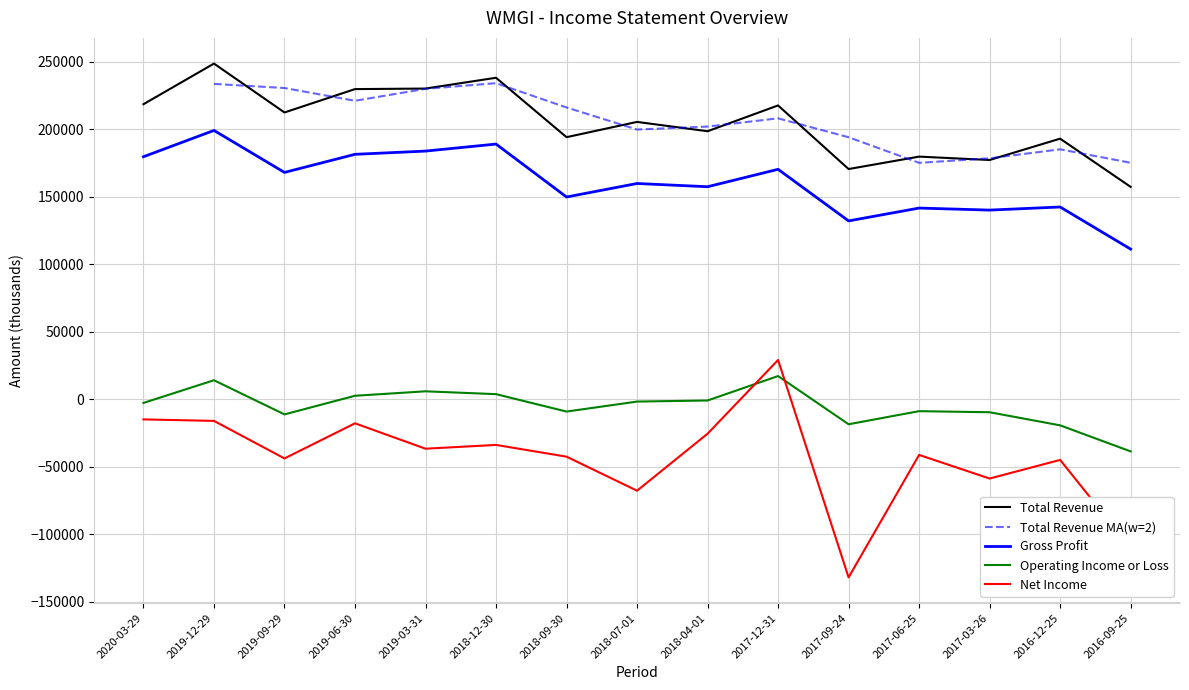

At which label does Operating Income or Loss reach its peak?

2017-12-31